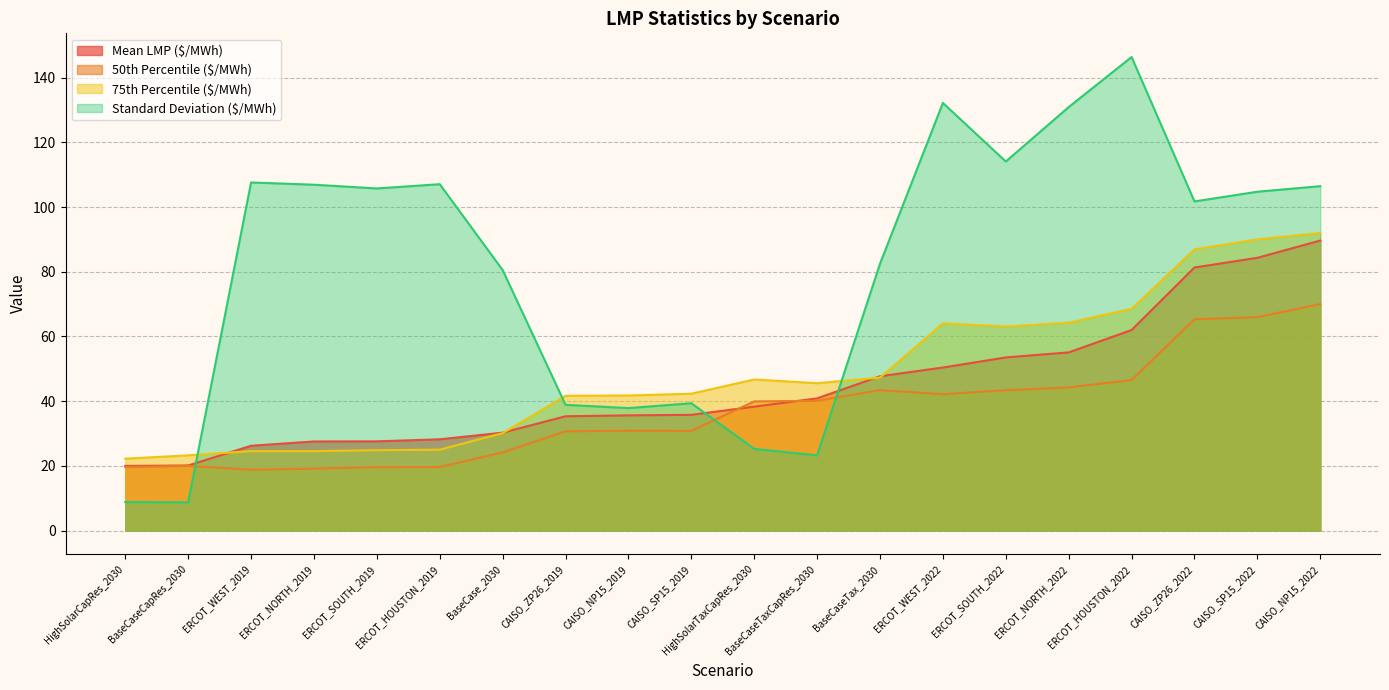

What is the sum of the Mean LMP ($/MWh) values at ERCOT_WEST_2022 and CAISO_SP15_2019?

86.1